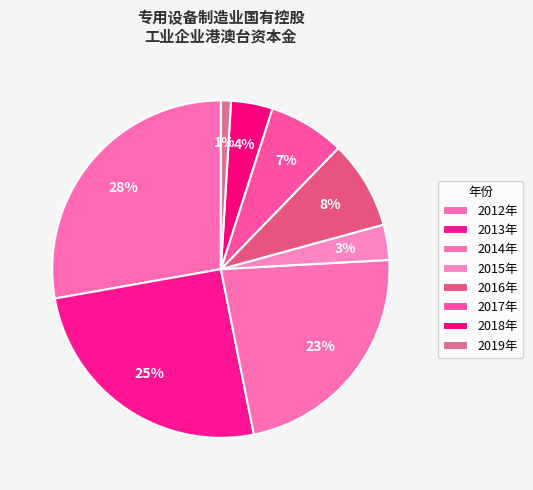

Which slice is the largest?

2012年